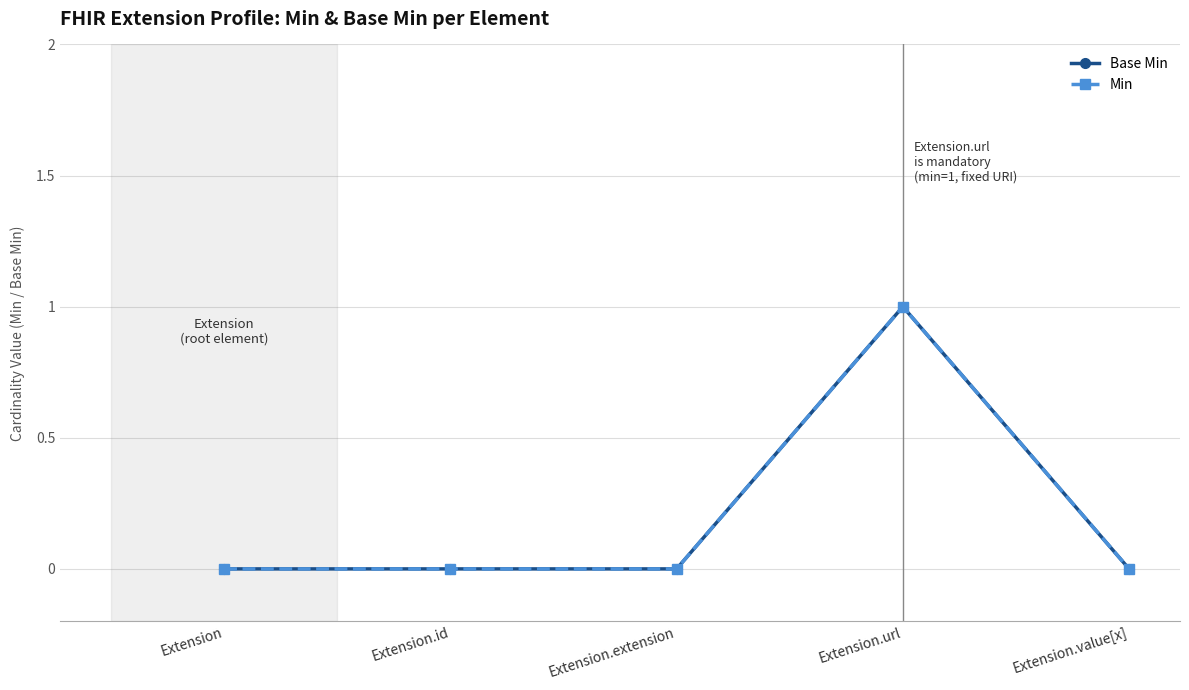

Which category has the highest value in the Min series?

Extension.url